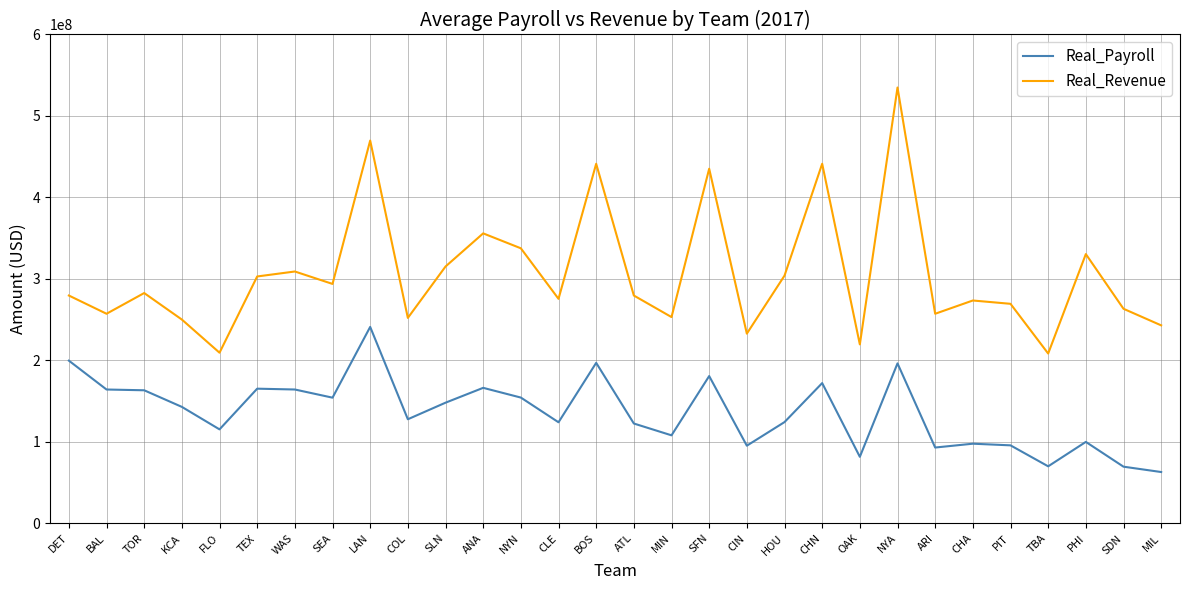

What is the maximum value shown in the chart?

534917632